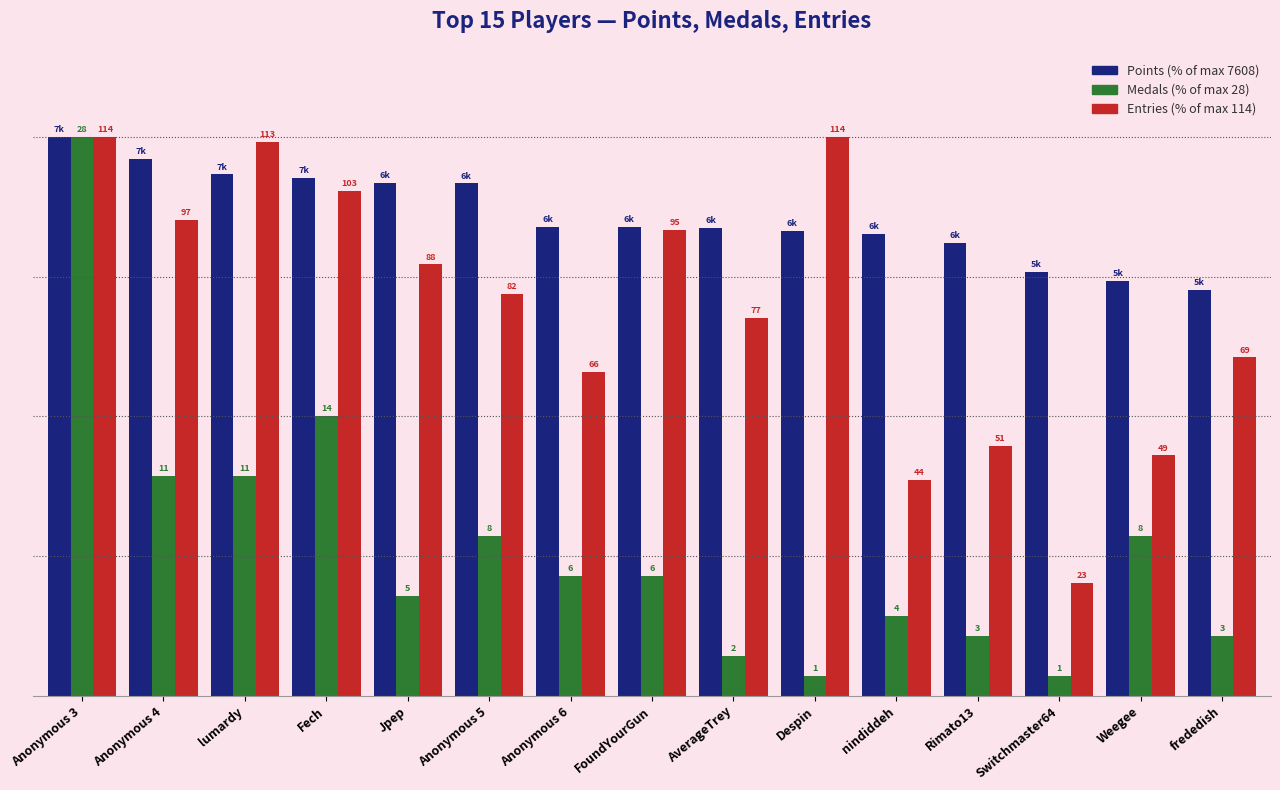

Are the bars horizontal?

No